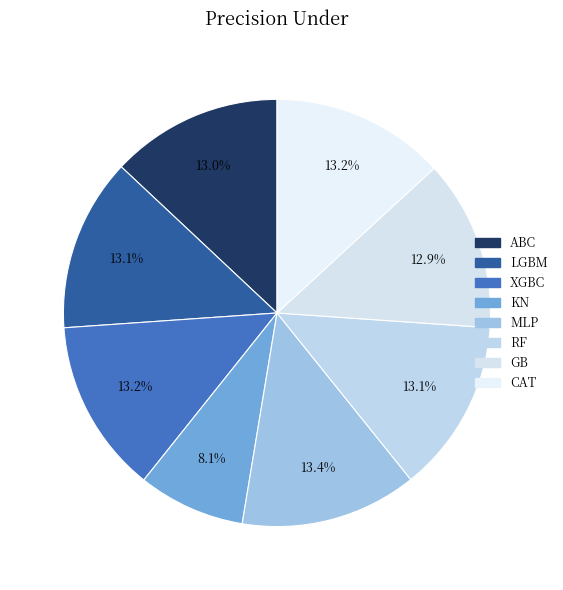

How many segments does this pie chart have?

8